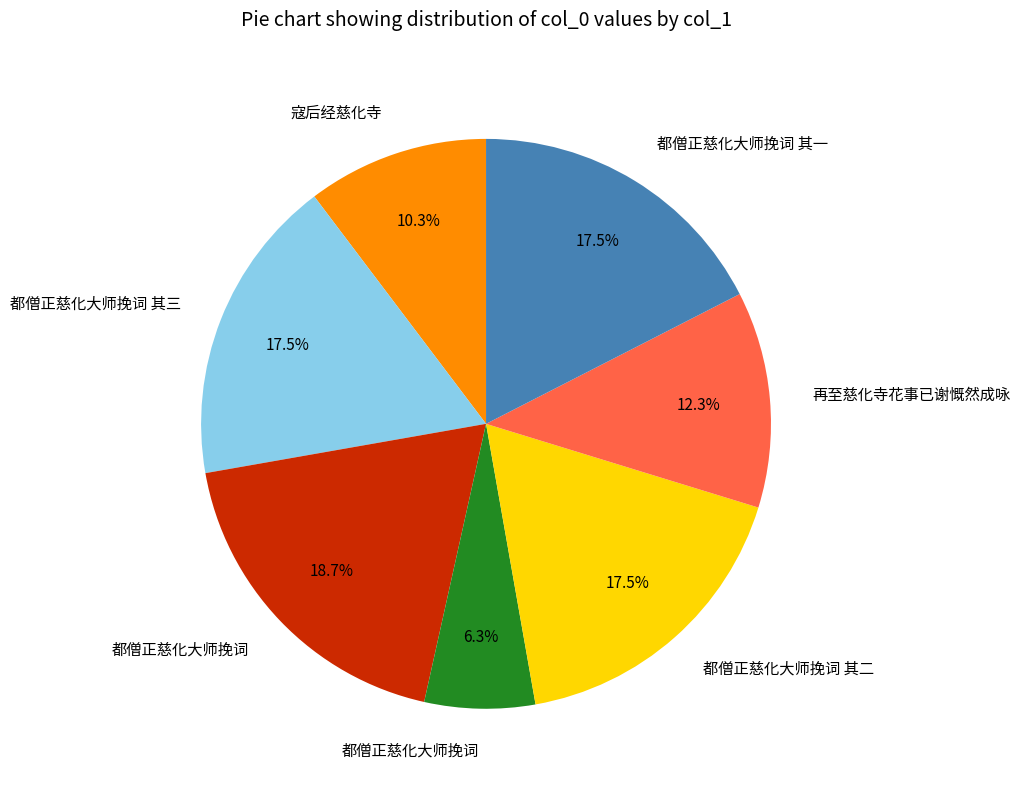

Is there a majority slice in this chart?

No